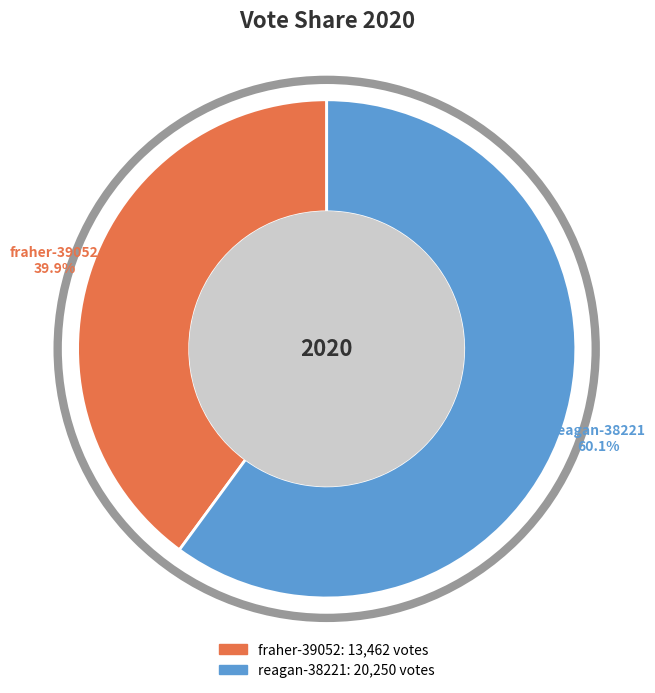

To the nearest percent, what portion does fraher-39052 represent?

40%